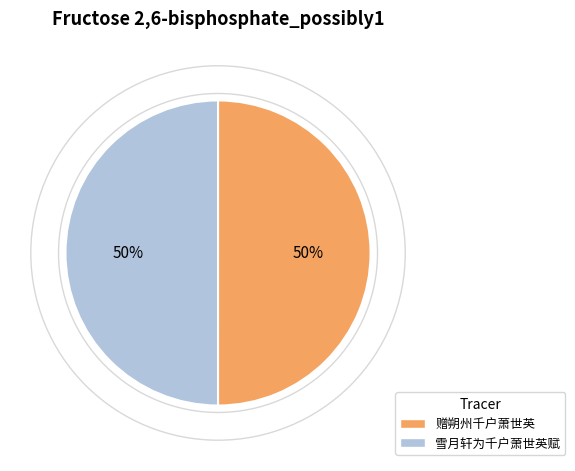

To the nearest percent, what is the average slice percentage?

50%